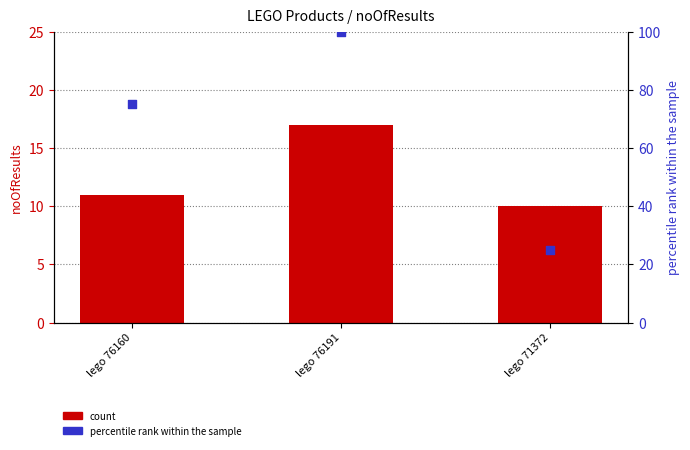

Which series reaches the minimum Y coordinate?

count